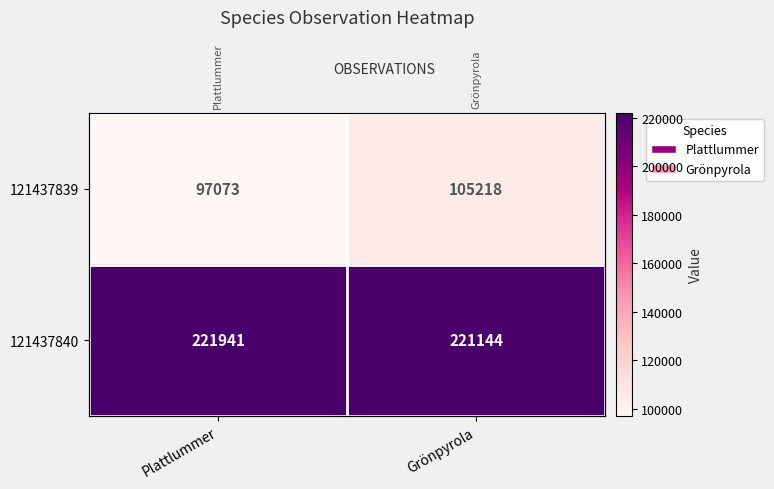

At which category does the chart reach its minimum across all series?

Plattlummer